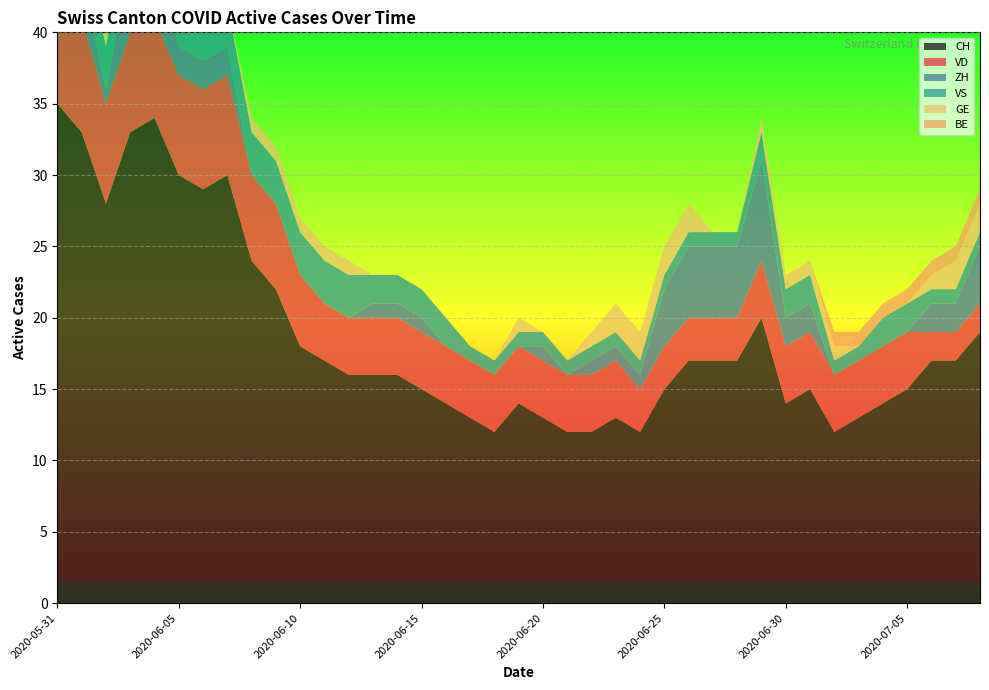

Reading right to left, extract all data points from this chart.

CH: 2020-07-08=19	2020-07-07=17	2020-07-06=17	2020-07-05=15	2020-07-04=14	2020-07-03=13	2020-07-02=12	2020-07-01=15	2020-06-30=14	2020-06-29=20	2020-06-28=17	2020-06-27=17	2020-06-26=17	2020-06-25=15	2020-06-24=12	2020-06-23=13	2020-06-22=12	2020-06-21=12	2020-06-20=13	2020-06-19=14	2020-06-18=12	2020-06-17=13	2020-06-16=14	2020-06-15=15	2020-06-14=16	2020-06-13=16	2020-06-12=16	2020-06-11=17	2020-06-10=18	2020-06-09=22	2020-06-08=24	2020-06-07=30	2020-06-06=29	2020-06-05=30	2020-06-04=34	2020-06-03=33	2020-06-02=28	2020-06-01=33	2020-05-31=35
VD: 2020-07-08=2	2020-07-07=2	2020-07-06=2	2020-07-05=4	2020-07-04=4	2020-07-03=4	2020-07-02=4	2020-07-01=4	2020-06-30=4	2020-06-29=4	2020-06-28=3	2020-06-27=3	2020-06-26=3	2020-06-25=3	2020-06-24=3	2020-06-23=4	2020-06-22=4	2020-06-21=4	2020-06-20=4	2020-06-19=4	2020-06-18=4	2020-06-17=4	2020-06-16=4	2020-06-15=4	2020-06-14=4	2020-06-13=4	2020-06-12=4	2020-06-11=4	2020-06-10=5	2020-06-09=6	2020-06-08=6	2020-06-07=7	2020-06-06=7	2020-06-05=7	2020-06-04=7	2020-06-03=7	2020-06-02=7	2020-06-01=8	2020-05-31=8
ZH: 2020-07-08=4	2020-07-07=2	2020-07-06=2	2020-07-05=0	2020-07-04=0	2020-07-03=0	2020-07-02=0	2020-07-01=2	2020-06-30=2	2020-06-29=7	2020-06-28=5	2020-06-27=5	2020-06-26=5	2020-06-25=4	2020-06-24=1	2020-06-23=1	2020-06-22=1	2020-06-21=0	2020-06-20=1	2020-06-19=0	2020-06-18=0	2020-06-17=0	2020-06-16=0	2020-06-15=1	2020-06-14=1	2020-06-13=1	2020-06-12=0	2020-06-11=0	2020-06-10=0	2020-06-09=0	2020-06-08=0	2020-06-07=2	2020-06-06=2	2020-06-05=2	2020-06-04=5	2020-06-03=5	2020-06-02=1	2020-06-01=3	2020-05-31=3
VS: 2020-07-08=1	2020-07-07=1	2020-07-06=1	2020-07-05=2	2020-07-04=2	2020-07-03=1	2020-07-02=1	2020-07-01=2	2020-06-30=2	2020-06-29=2	2020-06-28=1	2020-06-27=1	2020-06-26=1	2020-06-25=1	2020-06-24=1	2020-06-23=1	2020-06-22=1	2020-06-21=1	2020-06-20=1	2020-06-19=1	2020-06-18=1	2020-06-17=1	2020-06-16=2	2020-06-15=2	2020-06-14=2	2020-06-13=2	2020-06-12=3	2020-06-11=3	2020-06-10=3	2020-06-09=3	2020-06-08=3	2020-06-07=3	2020-06-06=3	2020-06-05=3	2020-06-04=3	2020-06-03=3	2020-06-02=3	2020-06-01=3	2020-05-31=5
GE: 2020-07-08=2	2020-07-07=2	2020-07-06=1	2020-07-05=0	2020-07-04=0	2020-07-03=0	2020-07-02=1	2020-07-01=1	2020-06-30=1	2020-06-29=1	2020-06-28=0	2020-06-27=0	2020-06-26=2	2020-06-25=2	2020-06-24=2	2020-06-23=2	2020-06-22=1	2020-06-21=0	2020-06-20=0	2020-06-19=1	2020-06-18=0	2020-06-17=0	2020-06-16=0	2020-06-15=0	2020-06-14=0	2020-06-13=0	2020-06-12=1	2020-06-11=1	2020-06-10=1	2020-06-09=1	2020-06-08=1	2020-06-07=0	2020-06-06=0	2020-06-05=1	2020-06-04=1	2020-06-03=1	2020-06-02=1	2020-06-01=0	2020-05-31=0
BE: 2020-07-08=1	2020-07-07=1	2020-07-06=1	2020-07-05=1	2020-07-04=1	2020-07-03=1	2020-07-02=1	2020-07-01=0	2020-06-30=0	2020-06-29=0	2020-06-28=0	2020-06-27=0	2020-06-26=0	2020-06-25=0	2020-06-24=0	2020-06-23=0	2020-06-22=0	2020-06-21=0	2020-06-20=0	2020-06-19=0	2020-06-18=0	2020-06-17=0	2020-06-16=0	2020-06-15=0	2020-06-14=0	2020-06-13=0	2020-06-12=0	2020-06-11=0	2020-06-10=0	2020-06-09=0	2020-06-08=0	2020-06-07=0	2020-06-06=0	2020-06-05=0	2020-06-04=0	2020-06-03=0	2020-06-02=0	2020-06-01=1	2020-05-31=1